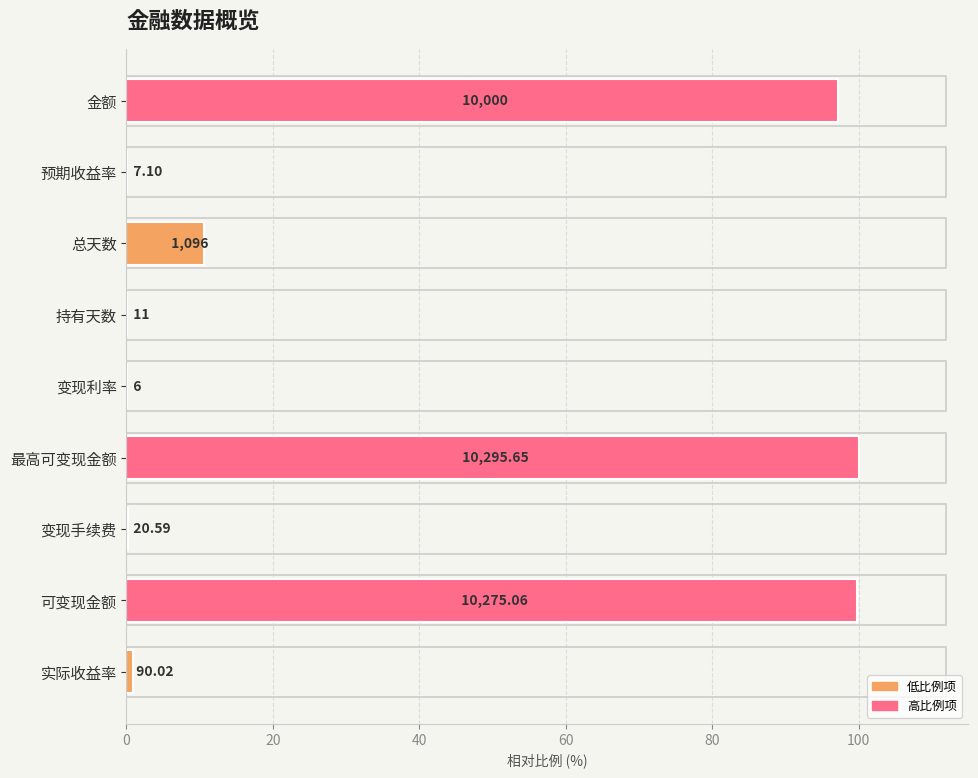

What is the difference between the second highest and minimum values?

99.7